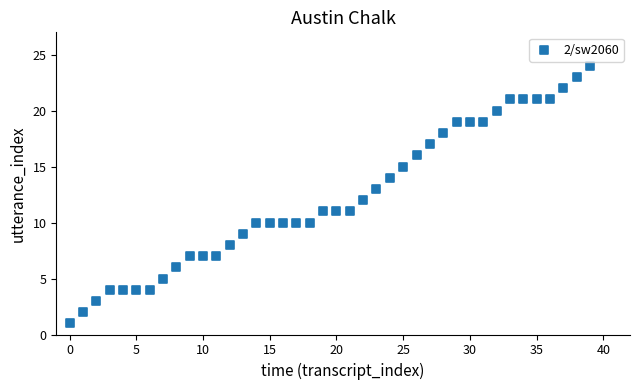

What is the range of Y values (max minus min)?

23